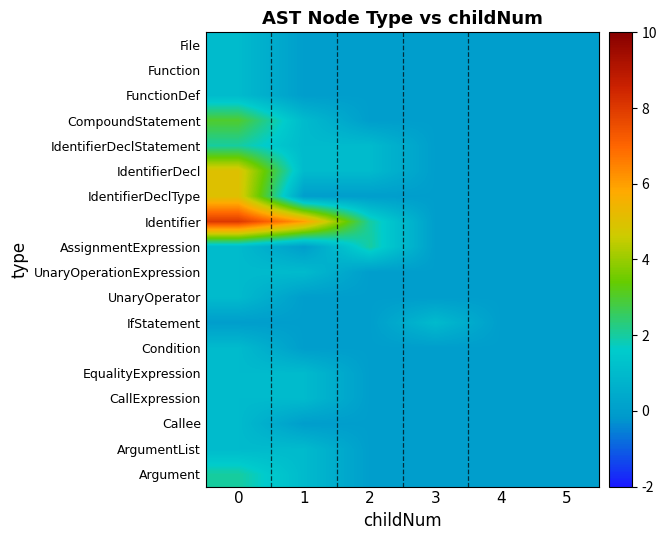

Reading right to left, list all the values displayed in this chart.

File: 5=0	4=0	3=0	2=0	1=0	0=1
Function: 5=0	4=0	3=0	2=0	1=0	0=1
FunctionDef: 5=0	4=0	3=0	2=0	1=0	0=1
CompoundStatement: 5=0	4=0	3=0	2=0	1=1	0=3
IdentifierDeclStatement: 5=0	4=0	3=0	2=1	1=1	0=2
IdentifierDecl: 5=0	4=0	3=0	2=1	1=1	0=5
IdentifierDeclType: 5=0	4=0	3=0	2=0	1=0	0=5
Identifier: 5=0	4=0	3=0	2=2	1=6	0=8
AssignmentExpression: 5=0	4=0	3=0	2=2	1=0	0=1
UnaryOperationExpression: 5=0	4=0	3=0	2=0	1=1	0=1
UnaryOperator: 5=0	4=0	3=0	2=0	1=0	0=1
IfStatement: 5=0	4=0	3=1	2=0	1=0	0=0
Condition: 5=0	4=0	3=0	2=0	1=0	0=1
EqualityExpression: 5=0	4=0	3=0	2=0	1=1	0=1
CallExpression: 5=0	4=0	3=0	2=0	1=1	0=1
Callee: 5=0	4=0	3=0	2=0	1=0	0=1
ArgumentList: 5=0	4=0	3=0	2=0	1=1	0=1
Argument: 5=0	4=0	3=0	2=0	1=1	0=2